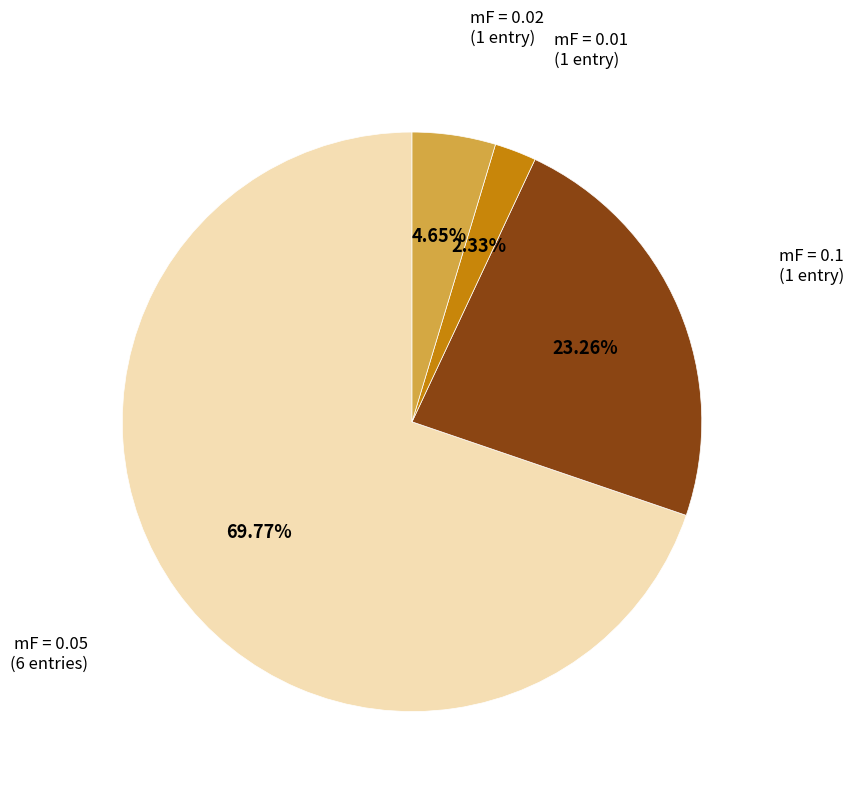

Is there any slice that represents more than half of the pie?

Yes